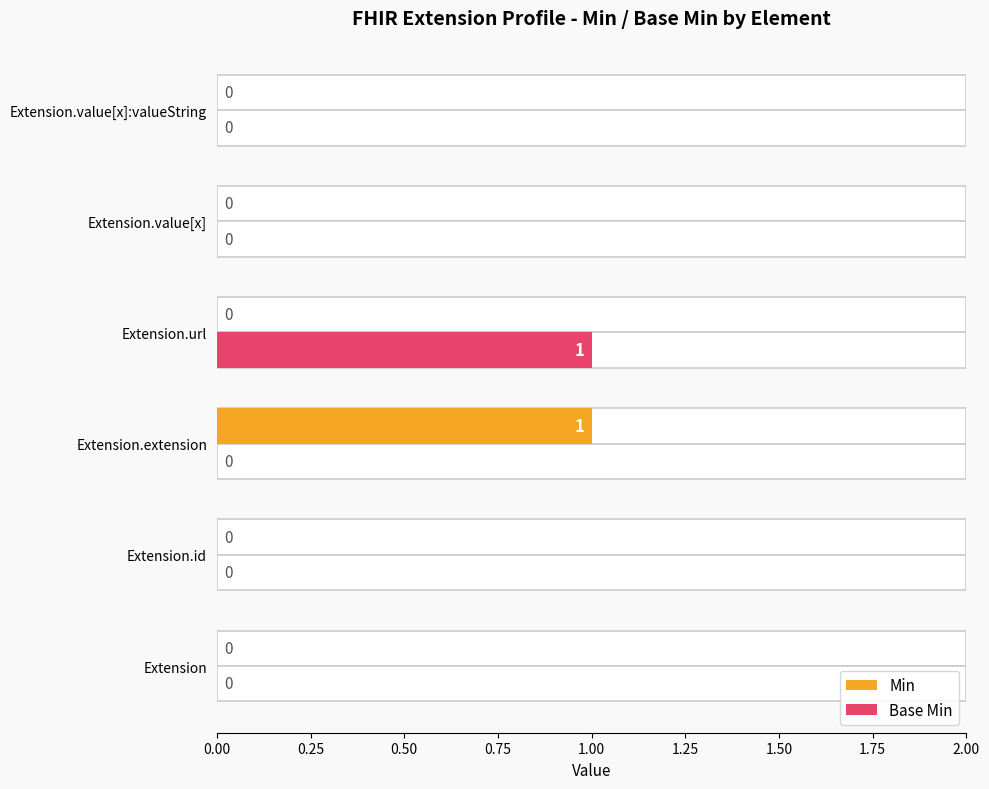

Rank the series by their maximum value, from lowest to highest.

Min, Base Min